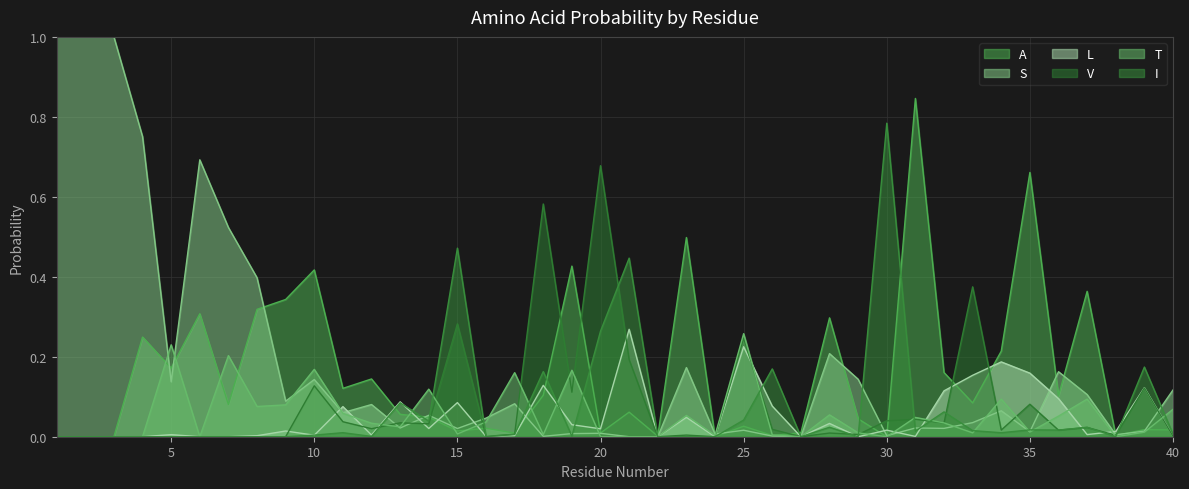

What are all the series names shown in the legend?

A, S, L, V, T, I